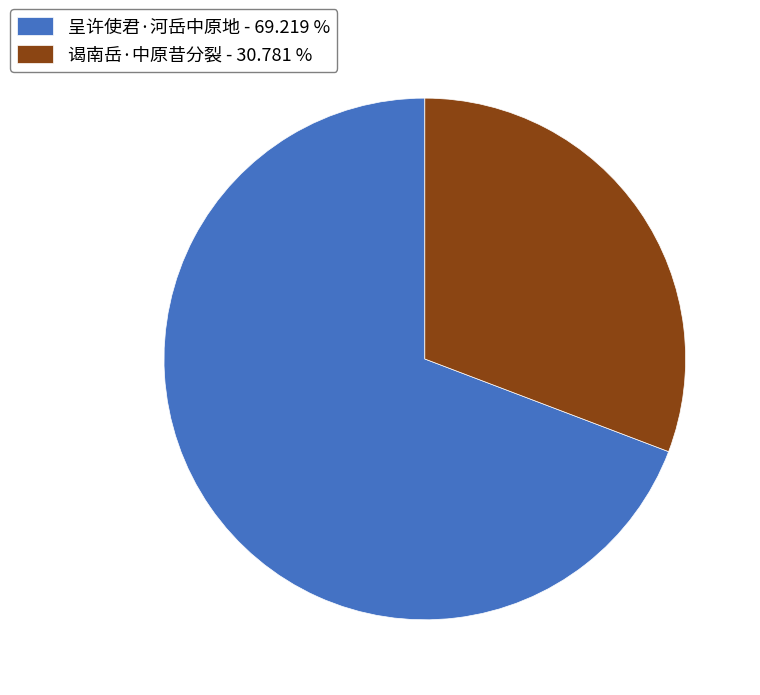

Approximately how many times larger is the value at 谒南岳·中原昔分裂 - 30.781 % compared to 呈许使君·河岳中原地 - 69.219 %?

0.4